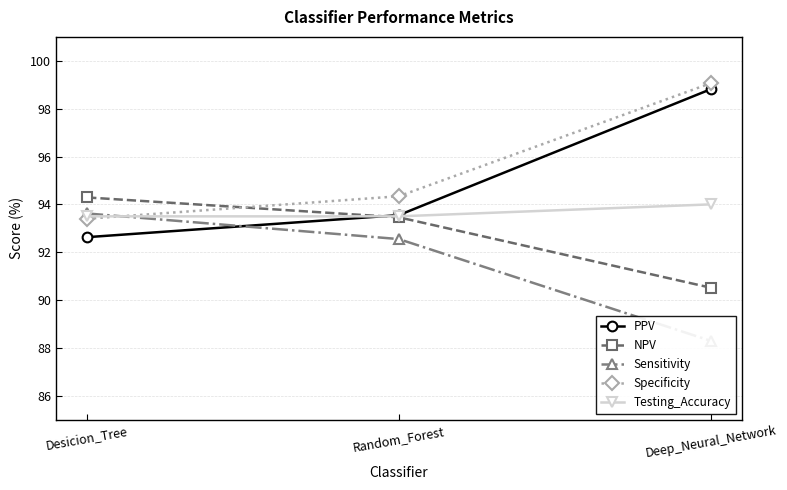

At which label is PPV closest to 95?

Random_Forest